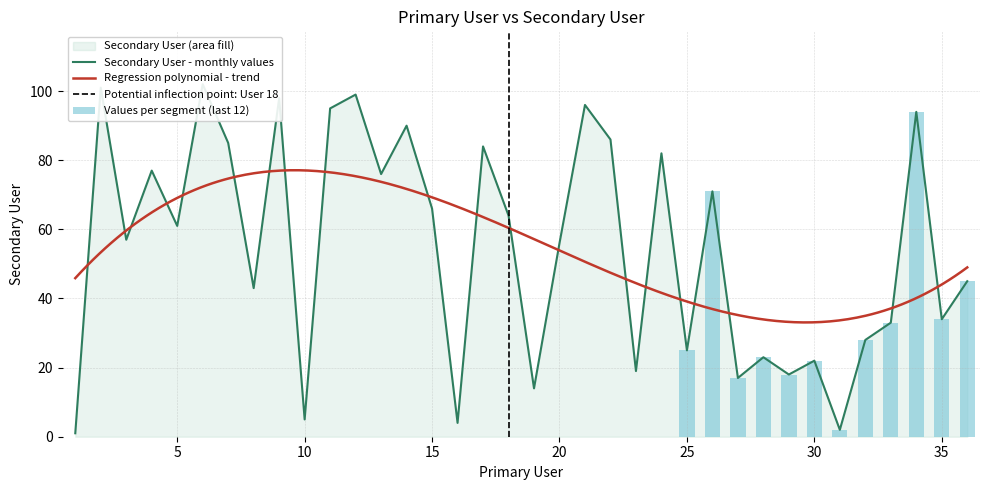

Reading left to right, list all the values displayed in this chart.

1=1	2=101	3=57	4=77	5=61	6=102	7=85	8=43	9=98	10=5	11=95	12=99	13=76	14=90	15=66	16=4	17=84	18=64	19=14	20=56	21=96	22=86	23=19	24=82	25=25	26=71	27=17	28=23	29=18	30=22	31=2	32=28	33=33	34=94	35=34	36=45